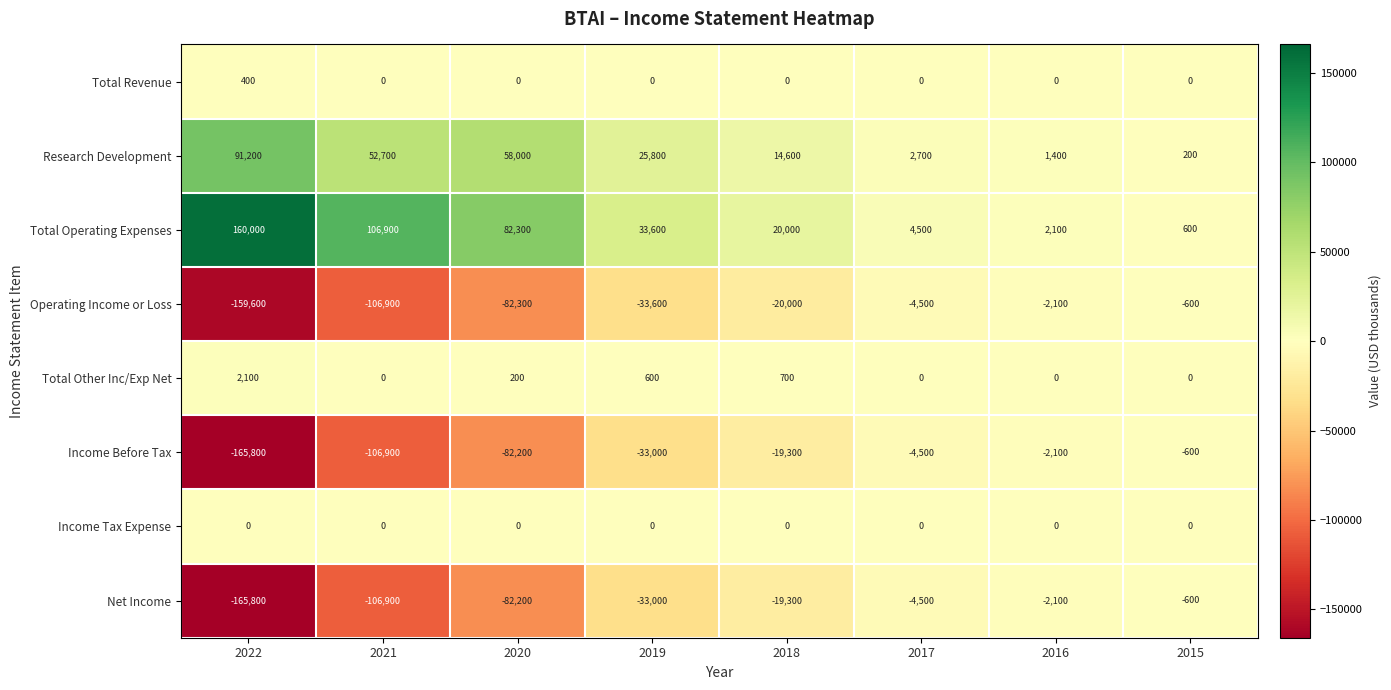

What is the spread (max minus min) of values at 2019?

67200